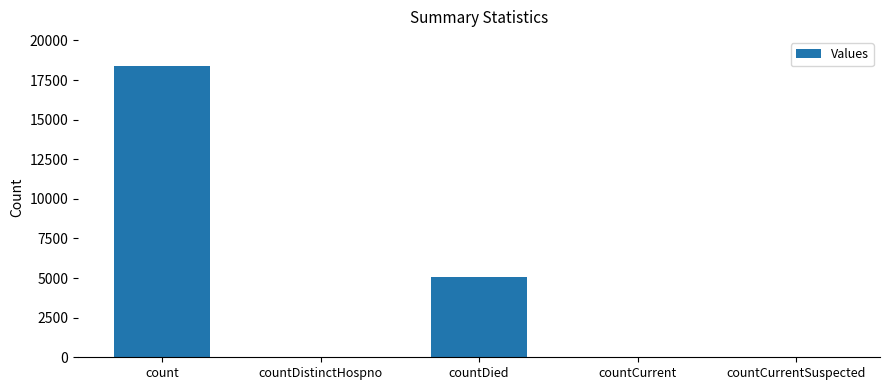

Does the chart contain stacked bars?

No